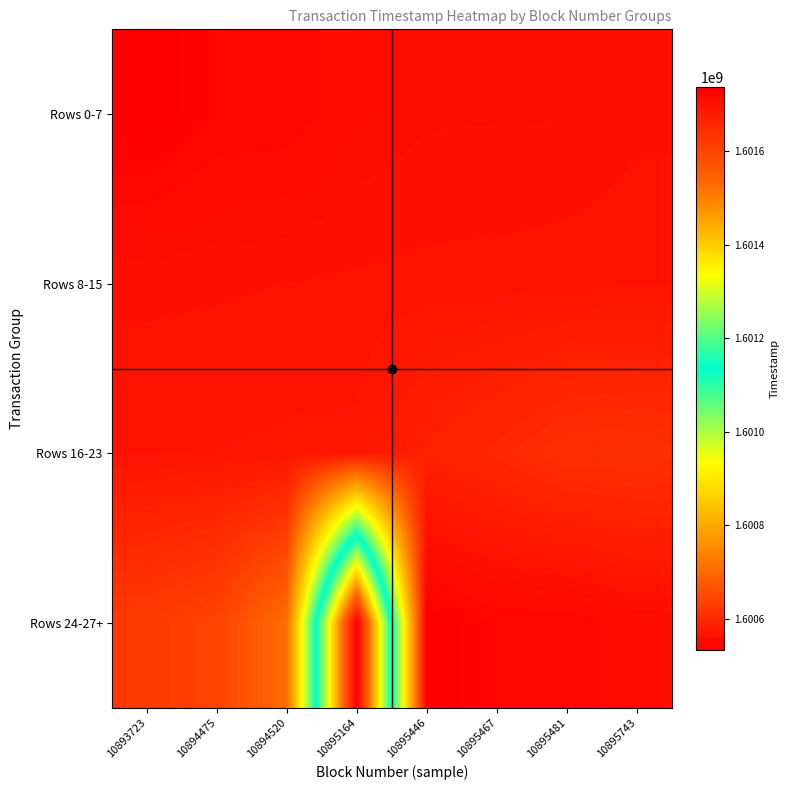

How many data points does each series have?

8